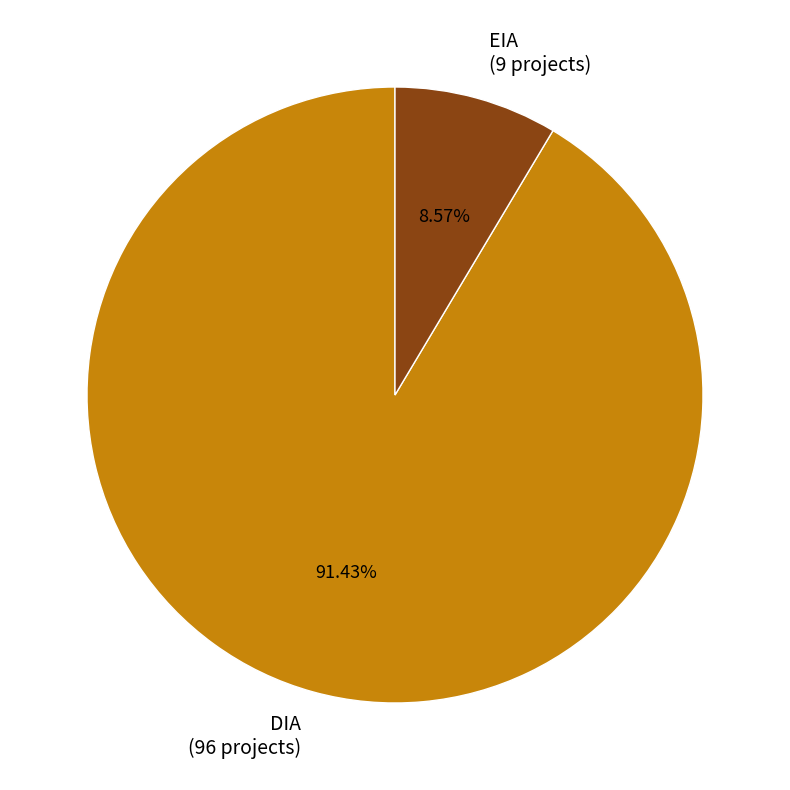

How many segments does this pie chart have?

2